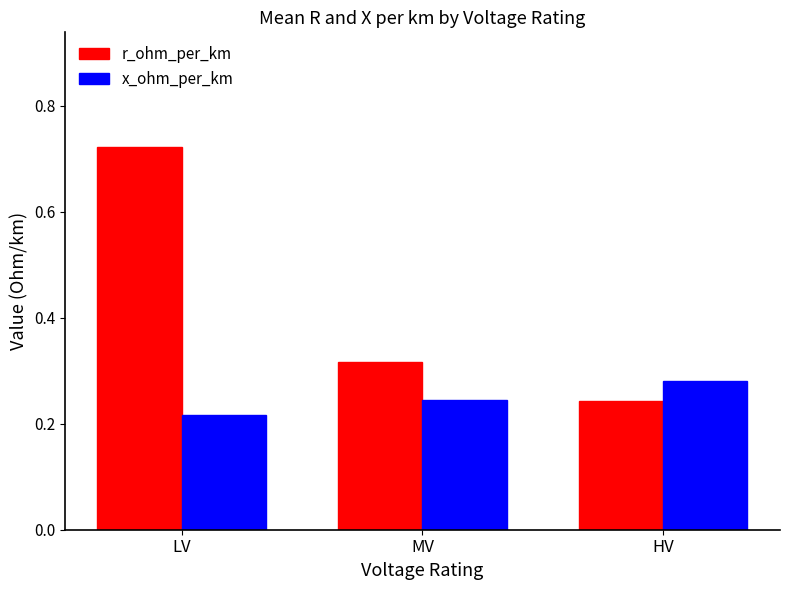

What is the difference between the r_ohm_per_km values at MV and HV?

0.1